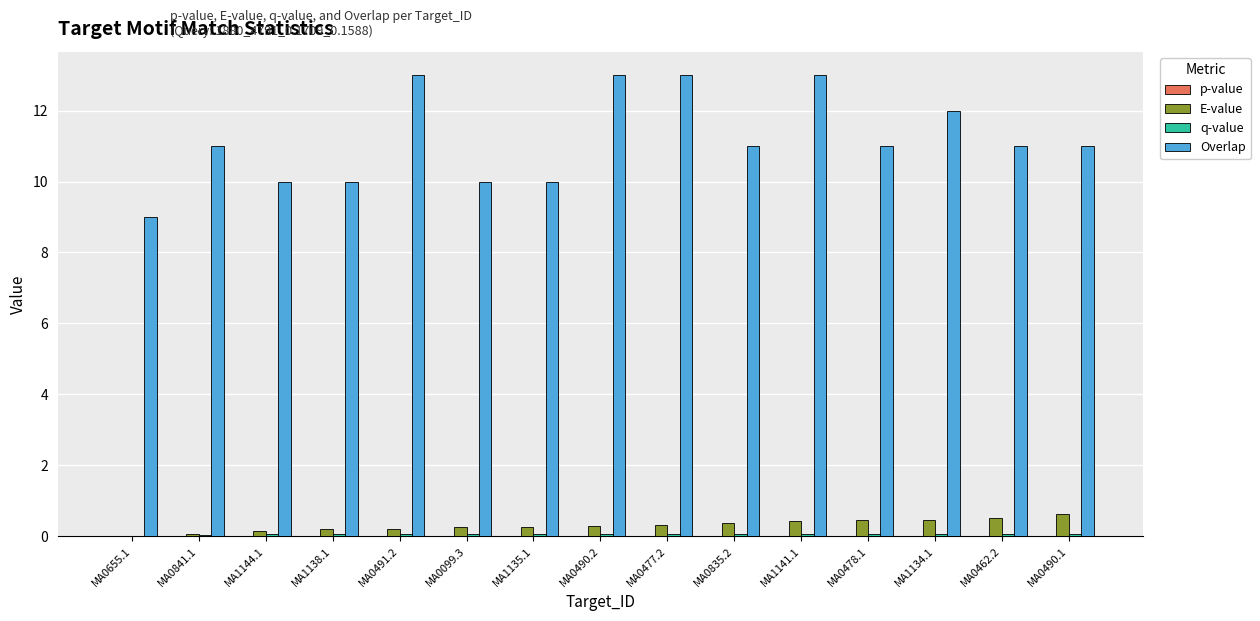

How many Overlap values are between 10 and 13?

14